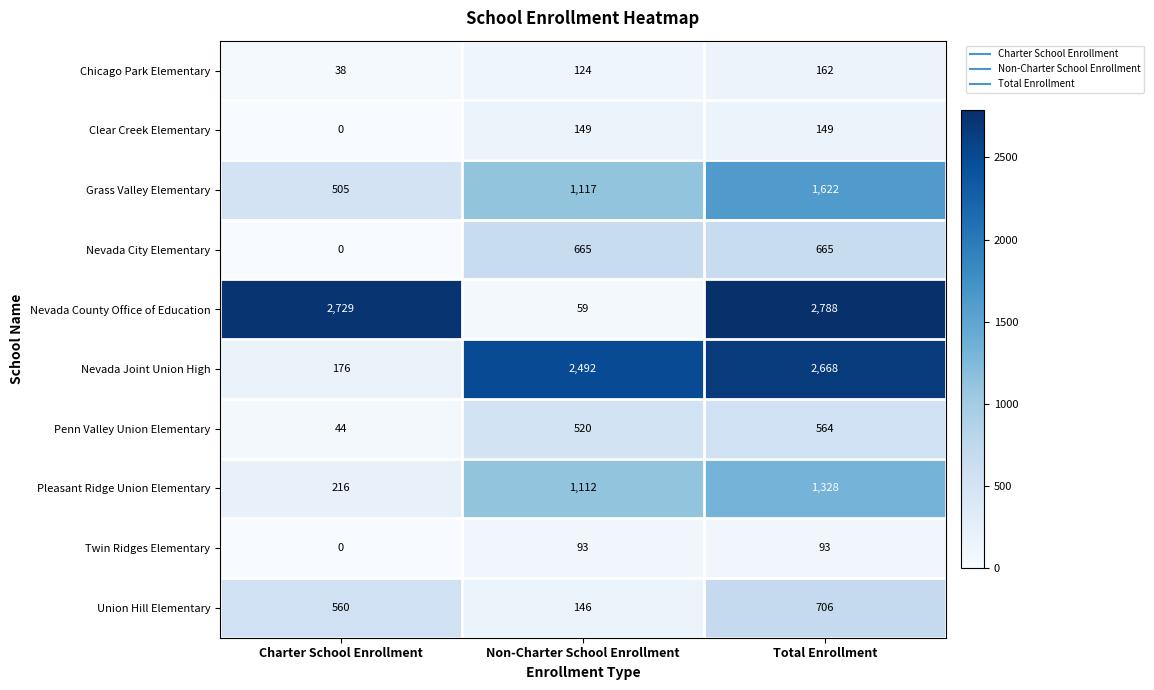

What is the average value of the Nevada City Elementary series?

443